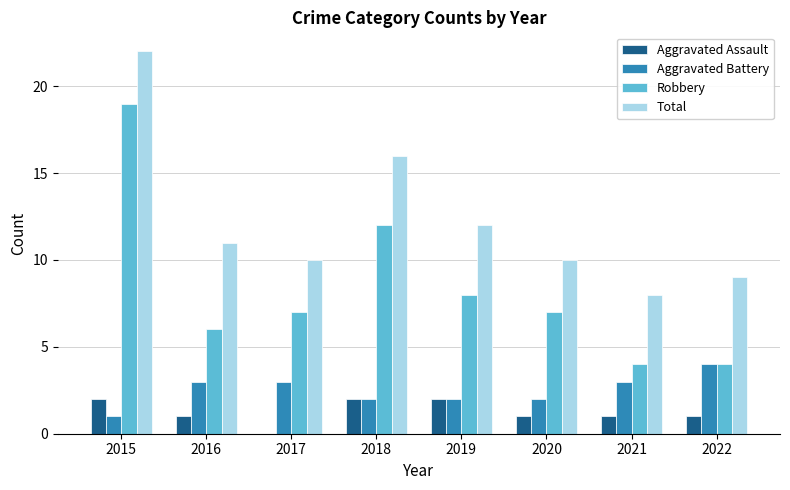

What is the spread (max minus min) of values at 2020?

9